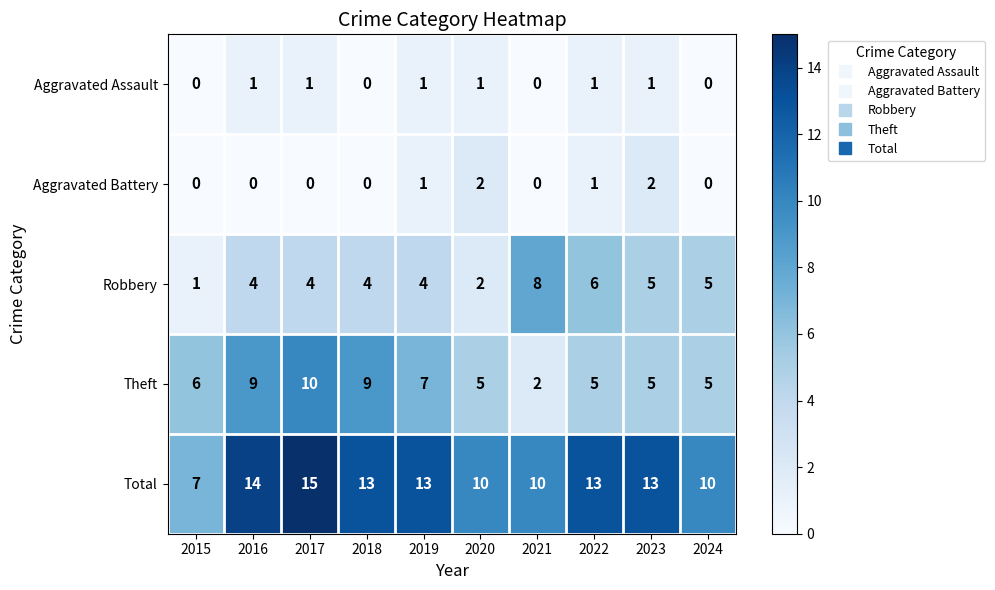

Rank the series by their maximum value, from lowest to highest.

Aggravated Assault, Aggravated Battery, Robbery, Theft, Total